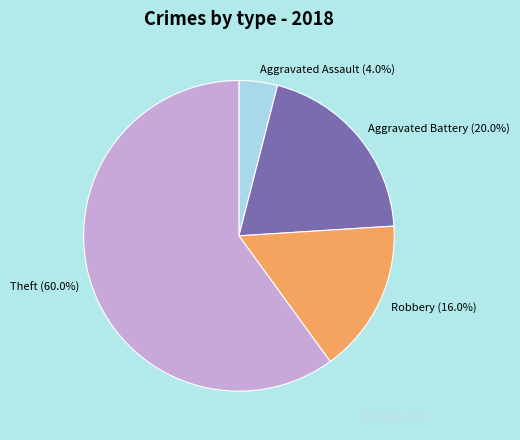

To the nearest percent, what is the difference between the Robbery and Aggravated Battery slice percentages?

4%